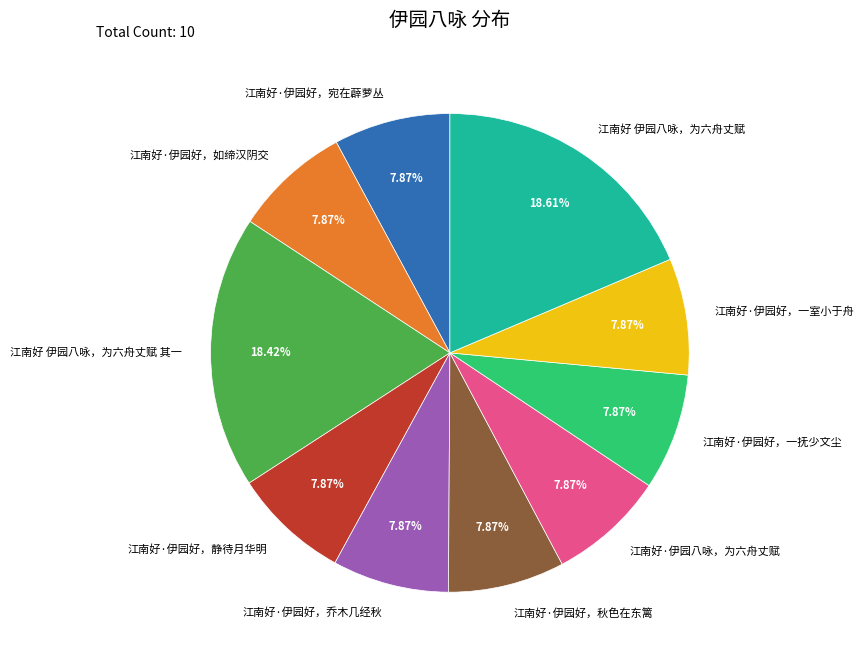

How many segments does this pie chart have?

10